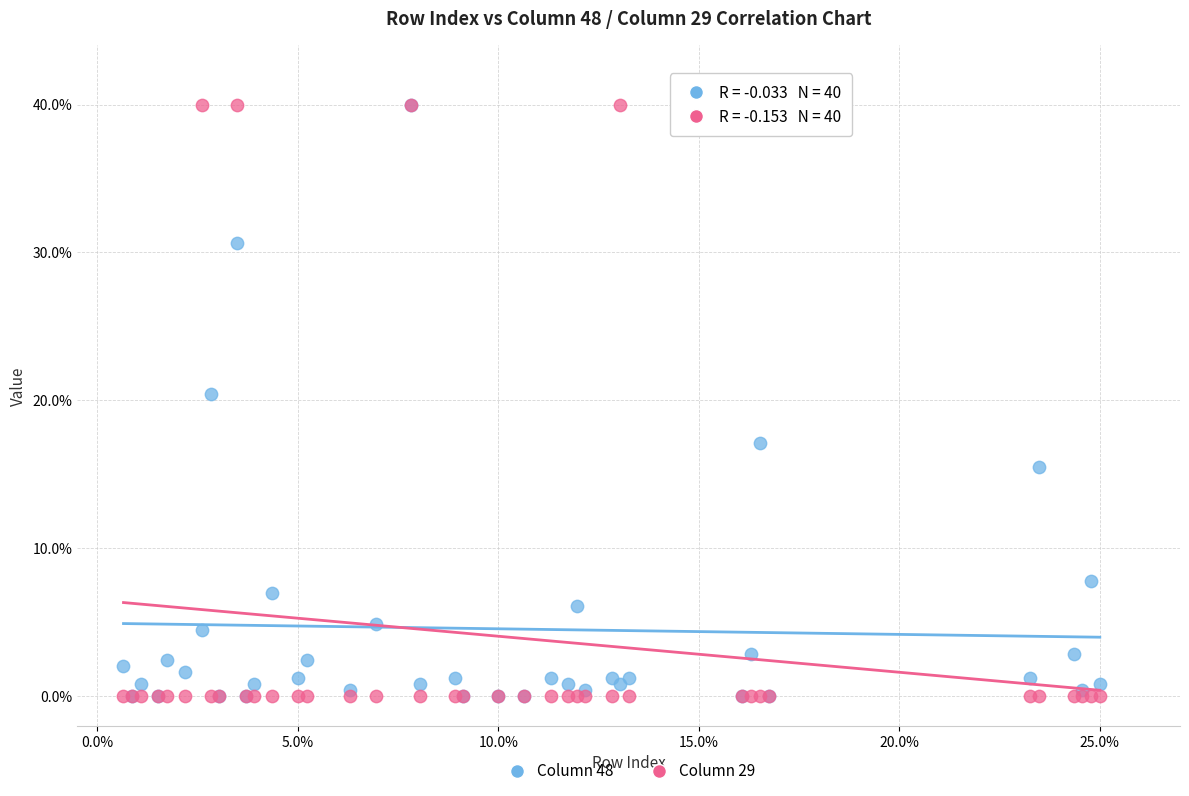

What are all the series names shown in the legend?

Column 48, Column 29